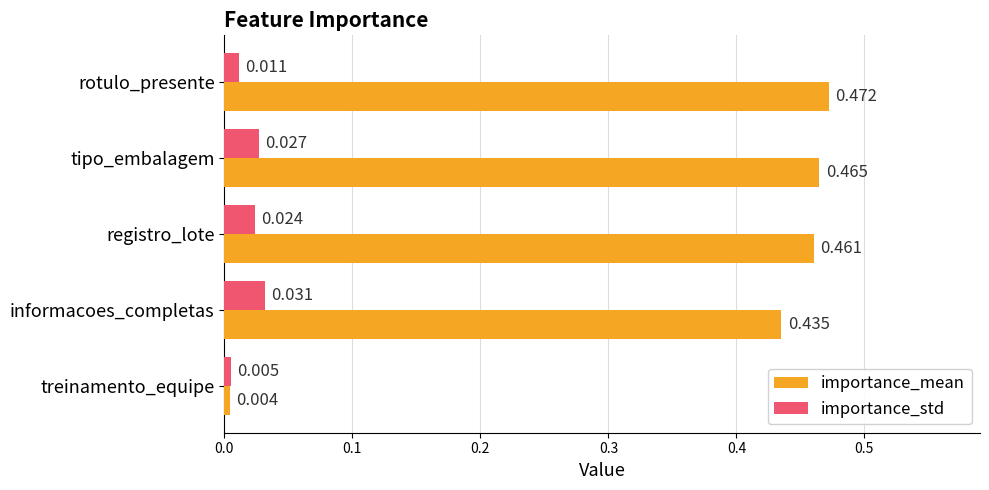

Which category has the highest value across all series?

rotulo_presente